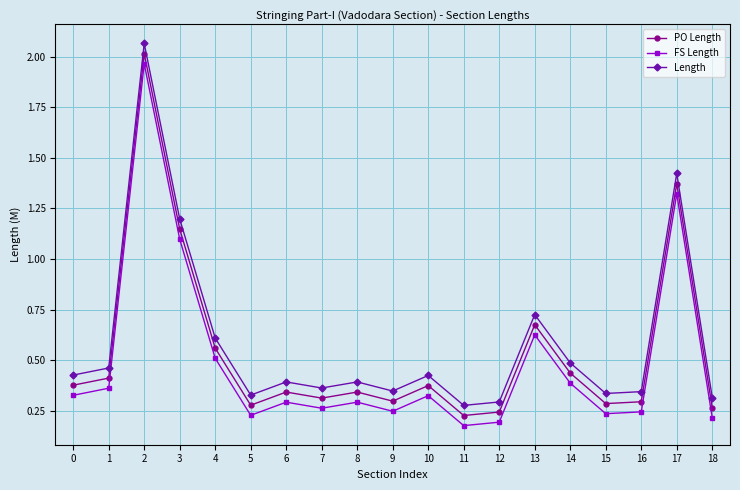

What is the sum of all PO Length values?

10.3